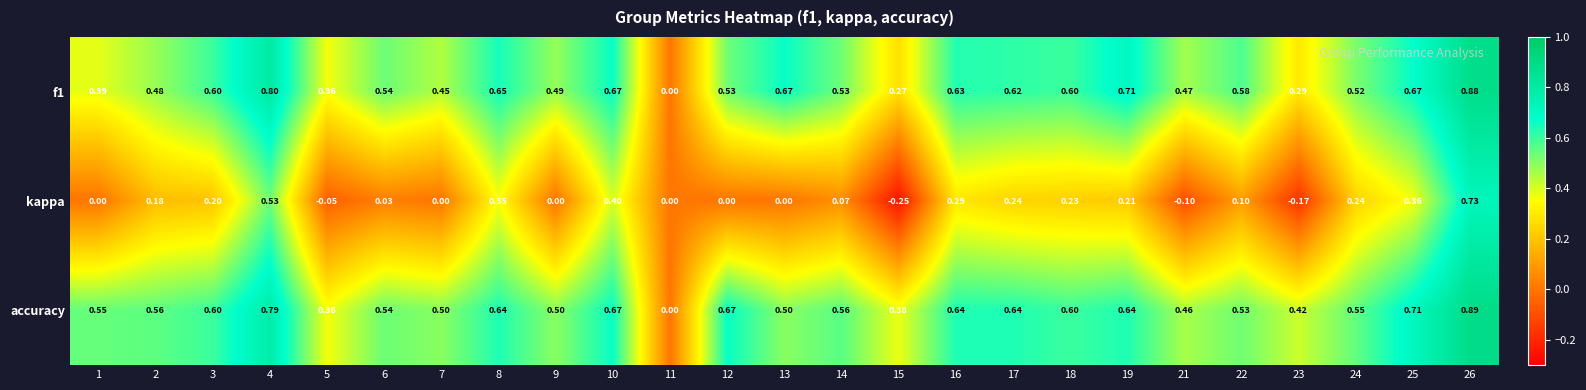

Which series has the largest total across all categories?

accuracy